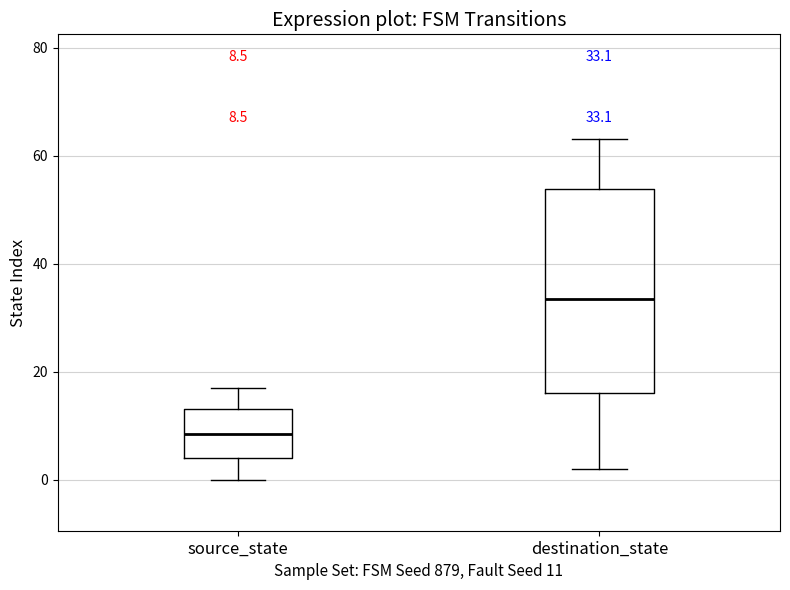

Which box's median line is the lowest?

source_state